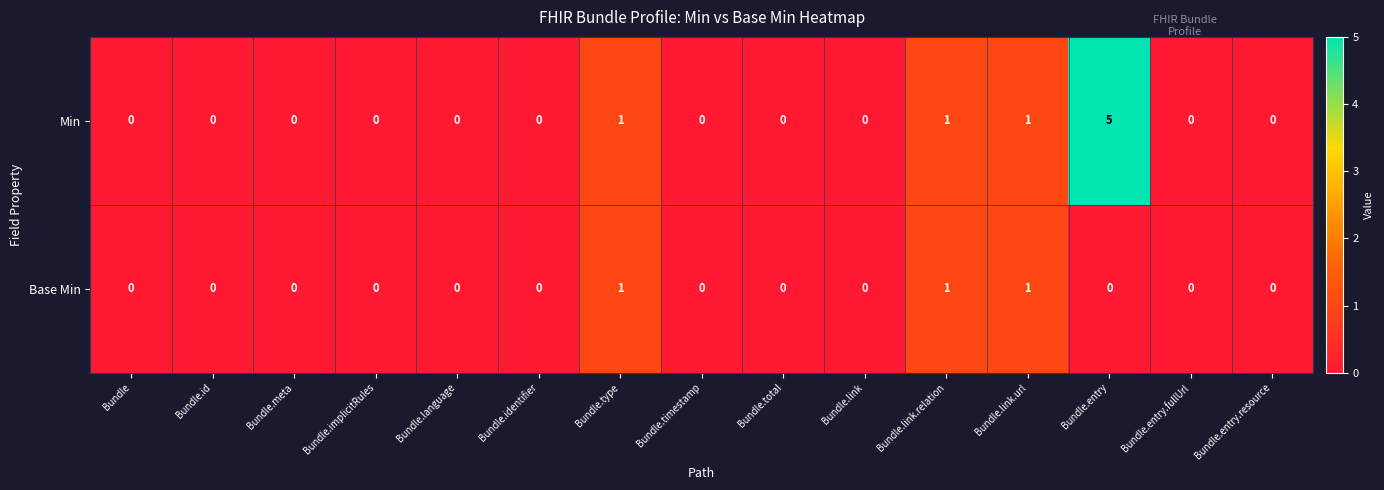

List the series in order of their peak value, lowest first.

Base Min, Min